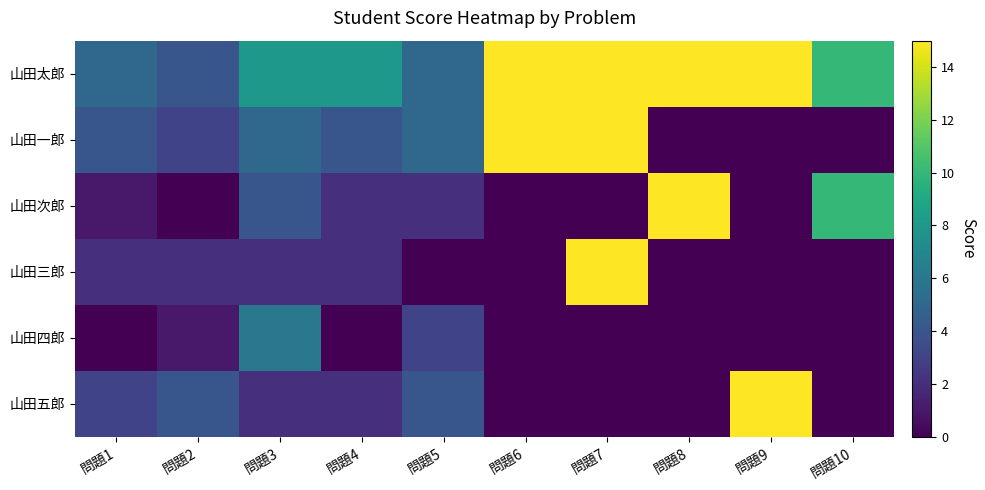

Rank the series by their maximum value, from lowest to highest.

山田四郎, 山田太郎, 山田一郎, 山田次郎, 山田三郎, 山田五郎